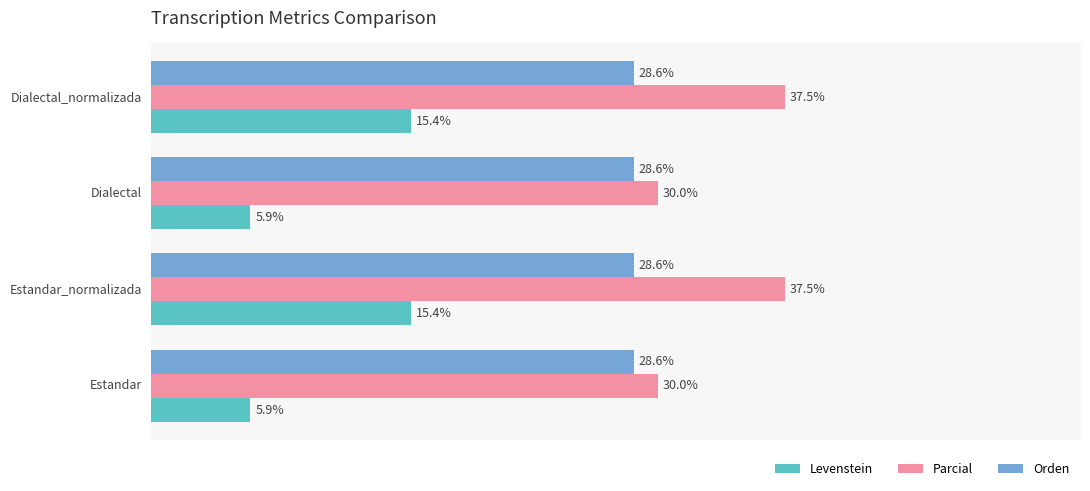

Which series has the largest total across all categories?

Parcial